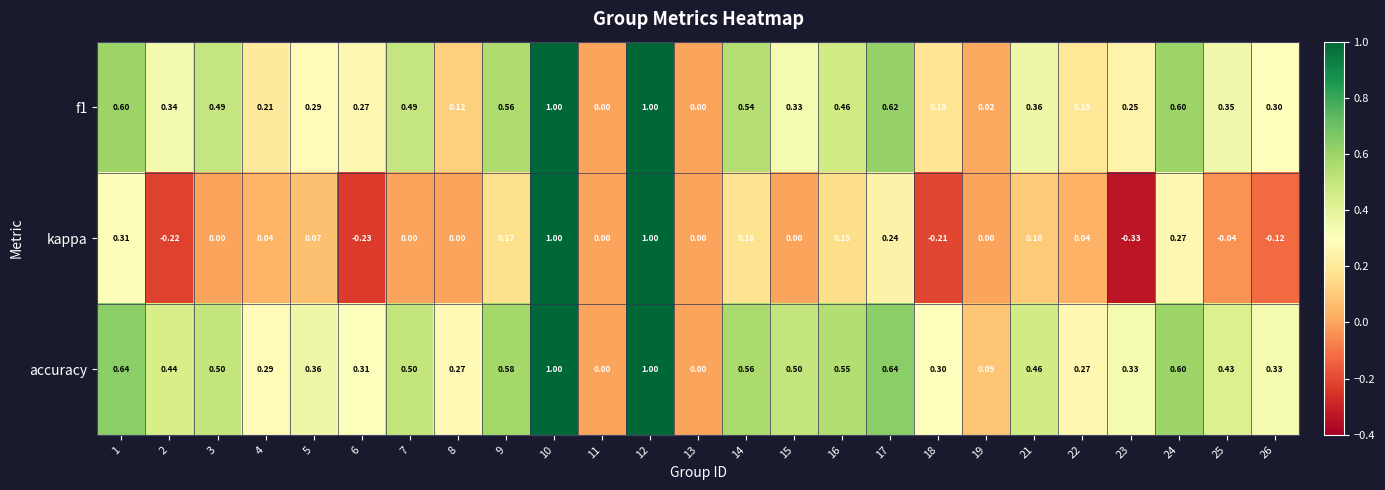

What is the spread (max minus min) of values at 2?

0.7